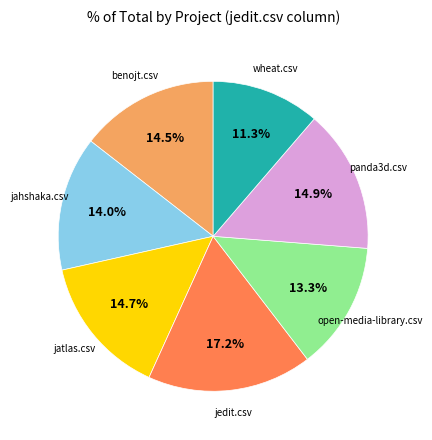

Is there any slice that represents more than half of the pie?

No